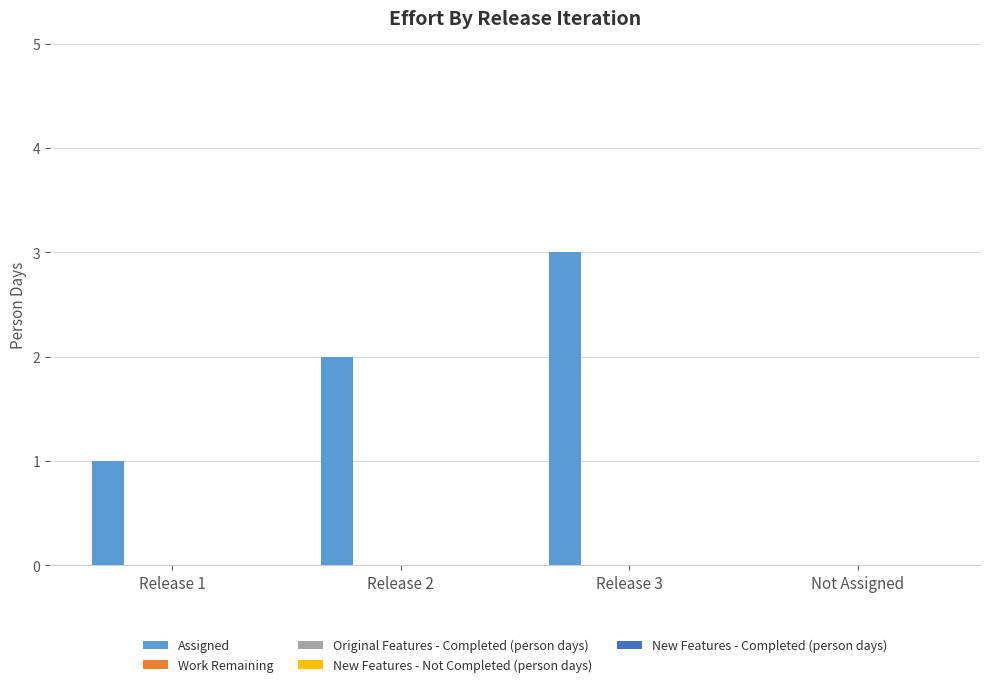

What is the greatest value displayed?

3